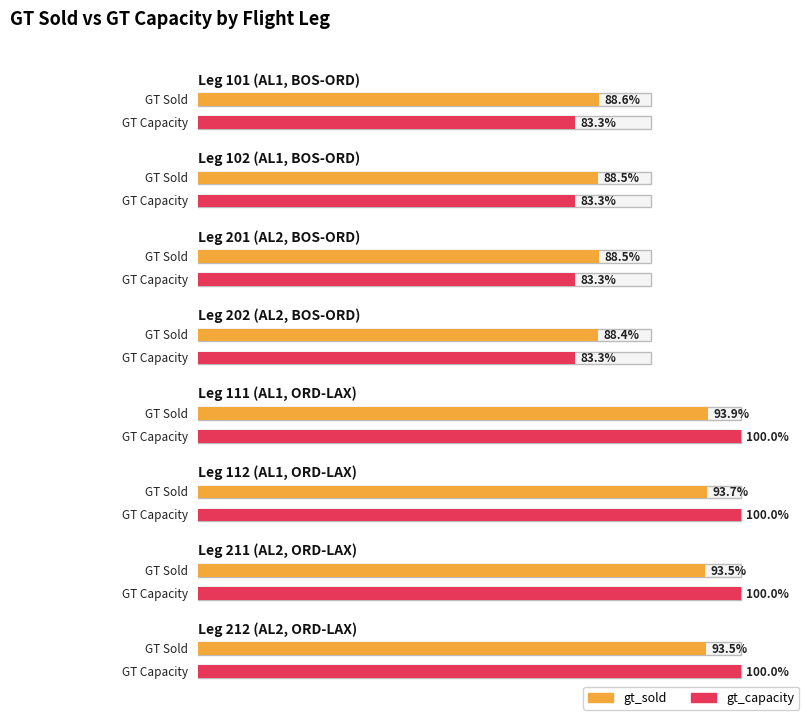

What position from the left is 201?

3